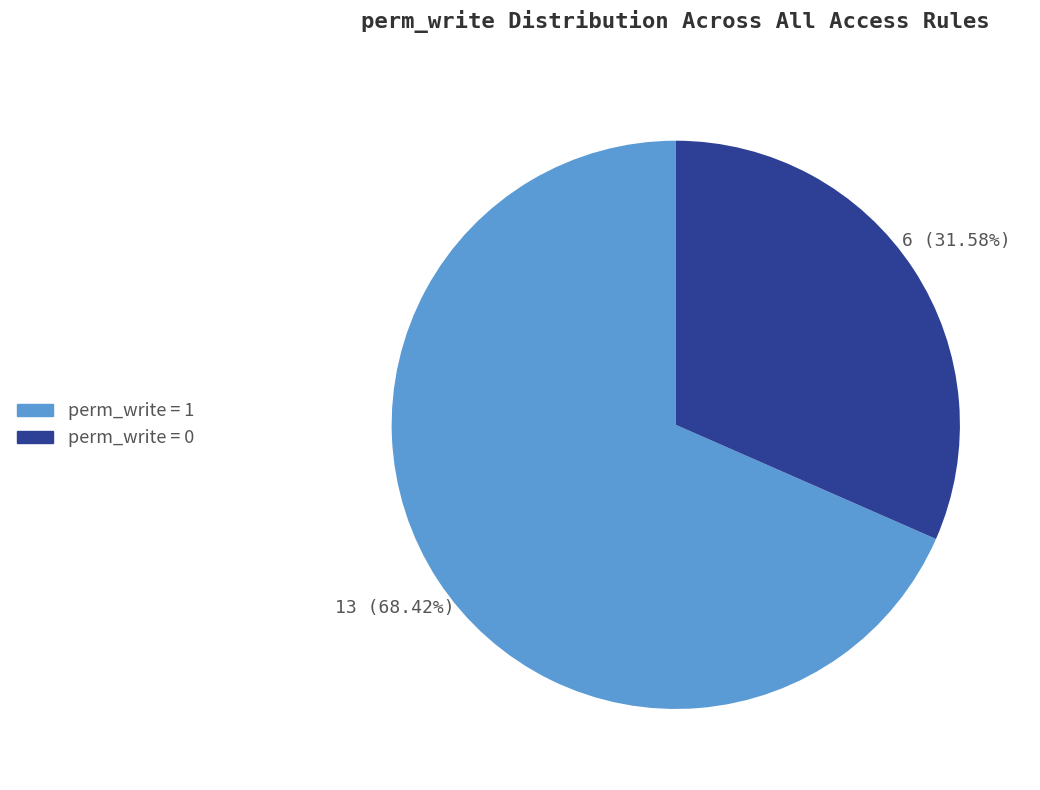

Which slice is the smallest?

perm_write = 0